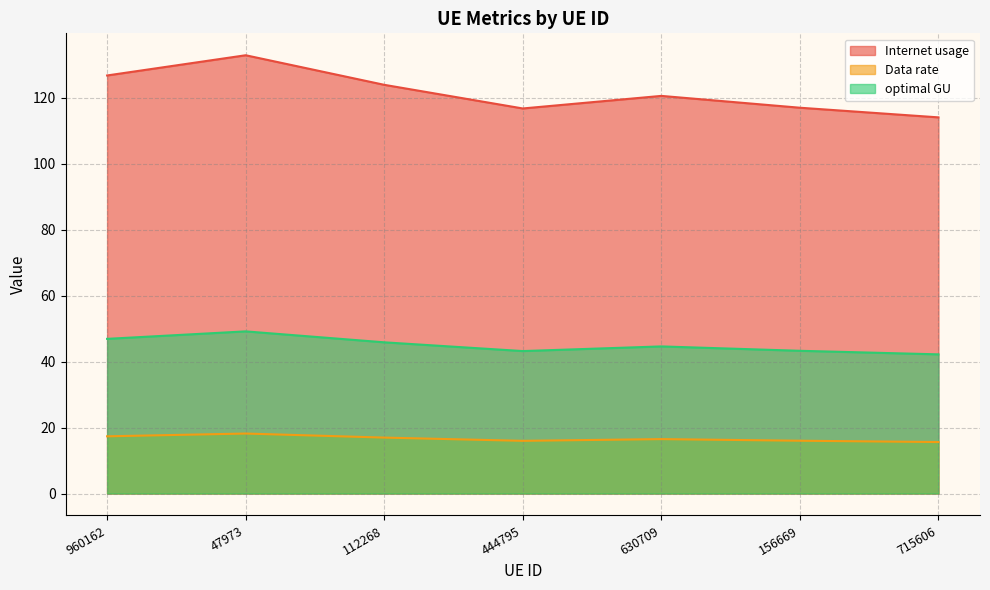

Rank the series by their maximum value, from lowest to highest.

Data rate, optimal GU, Internet usage